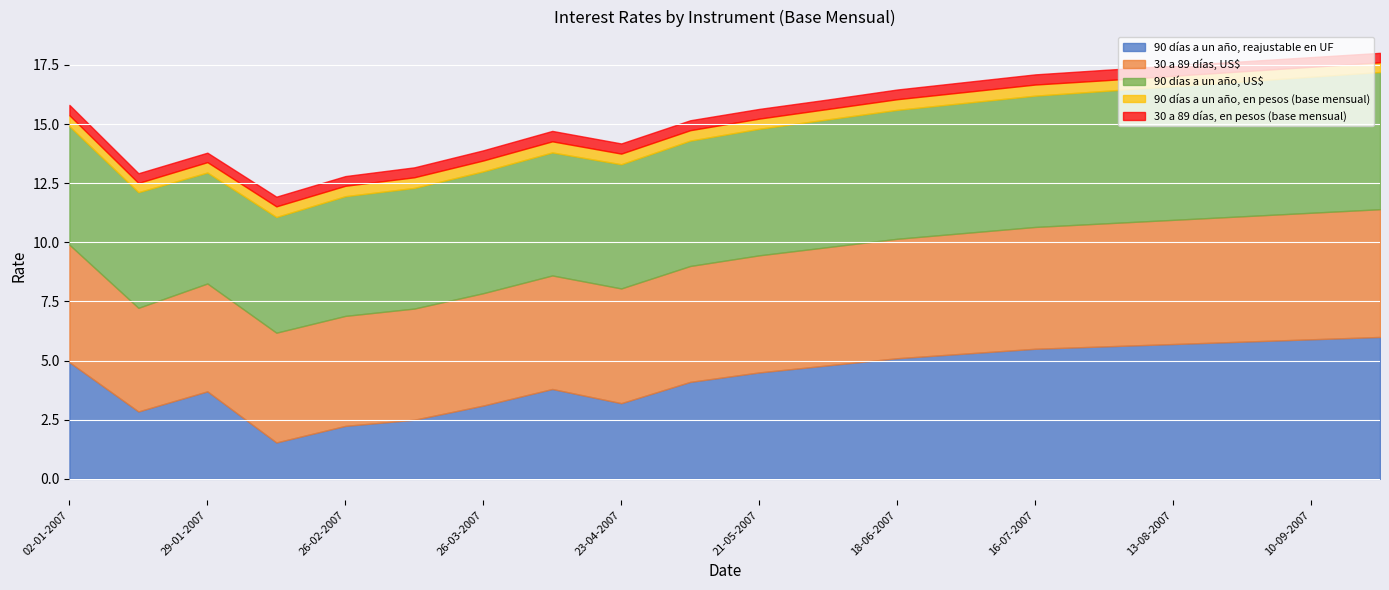

True or false: 90 días a un año, en pesos (base mensual) and 90 días a un año, reajustable en UF cross at least once.

False